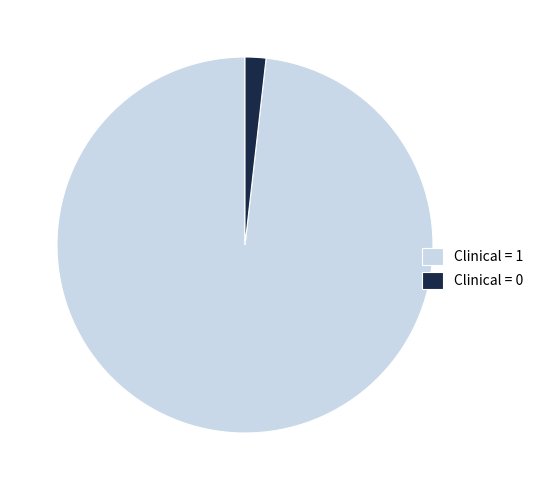

Is there any slice that represents more than half of the pie?

Yes